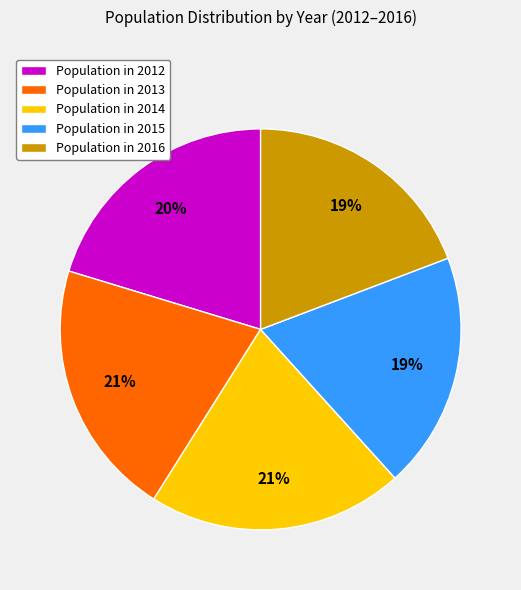

The Population in 2013 slice represents 9% of the pie. True or false?

False